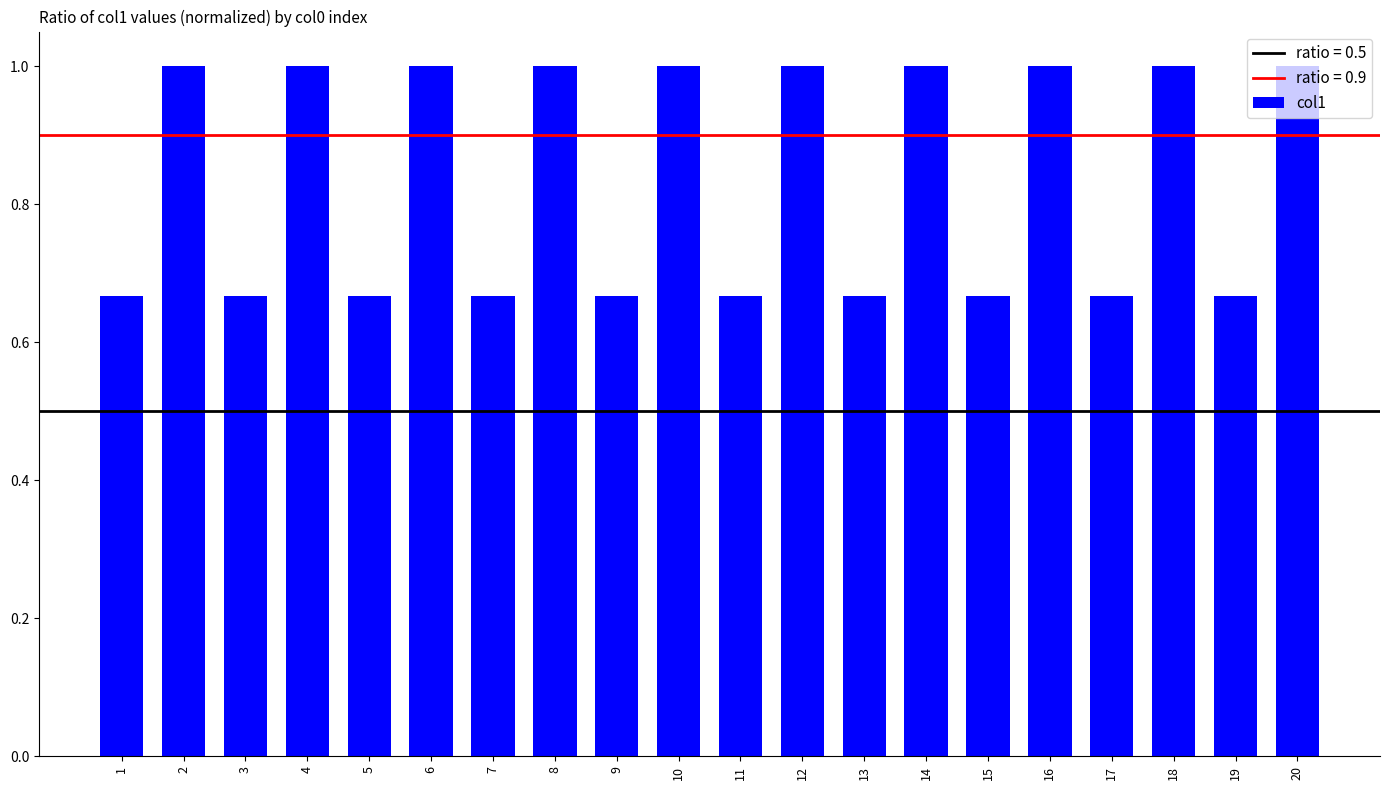

How many bars are there in total?

20